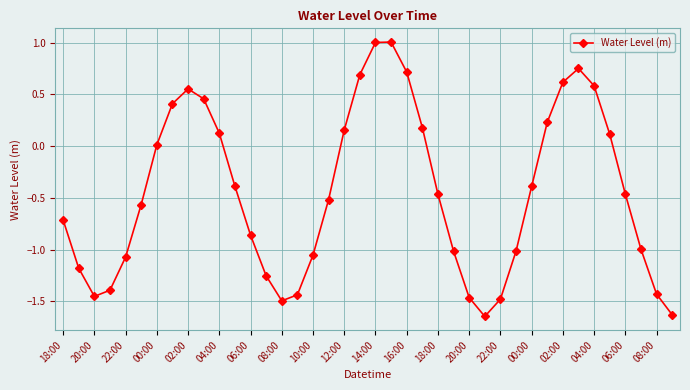

What is the sum of all values?

-17.8